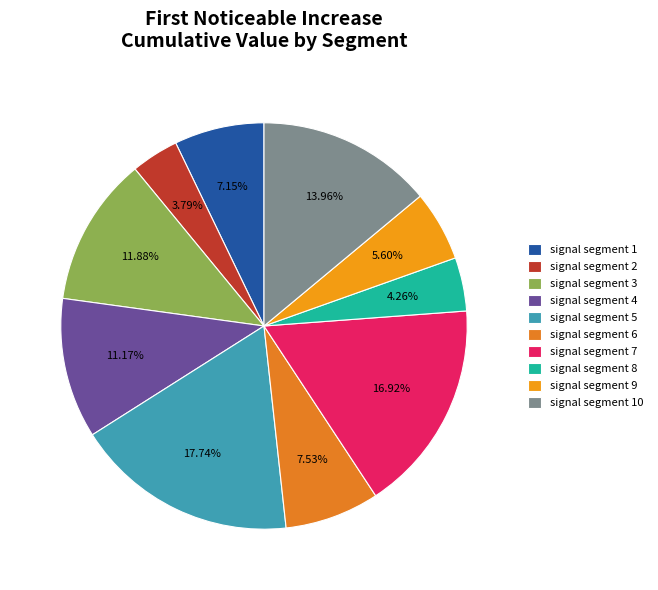

The signal segment 1 slice represents 2% of the pie. True or false?

False